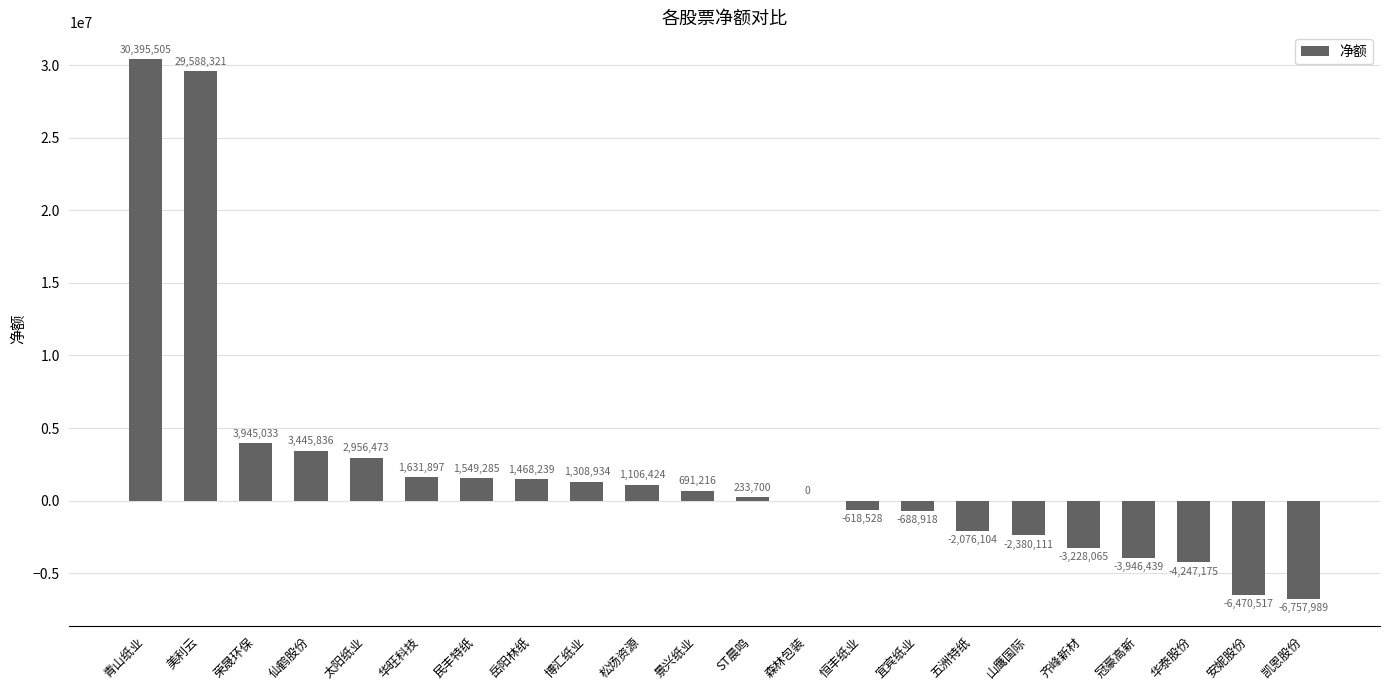

What is the greatest value displayed?

30395505